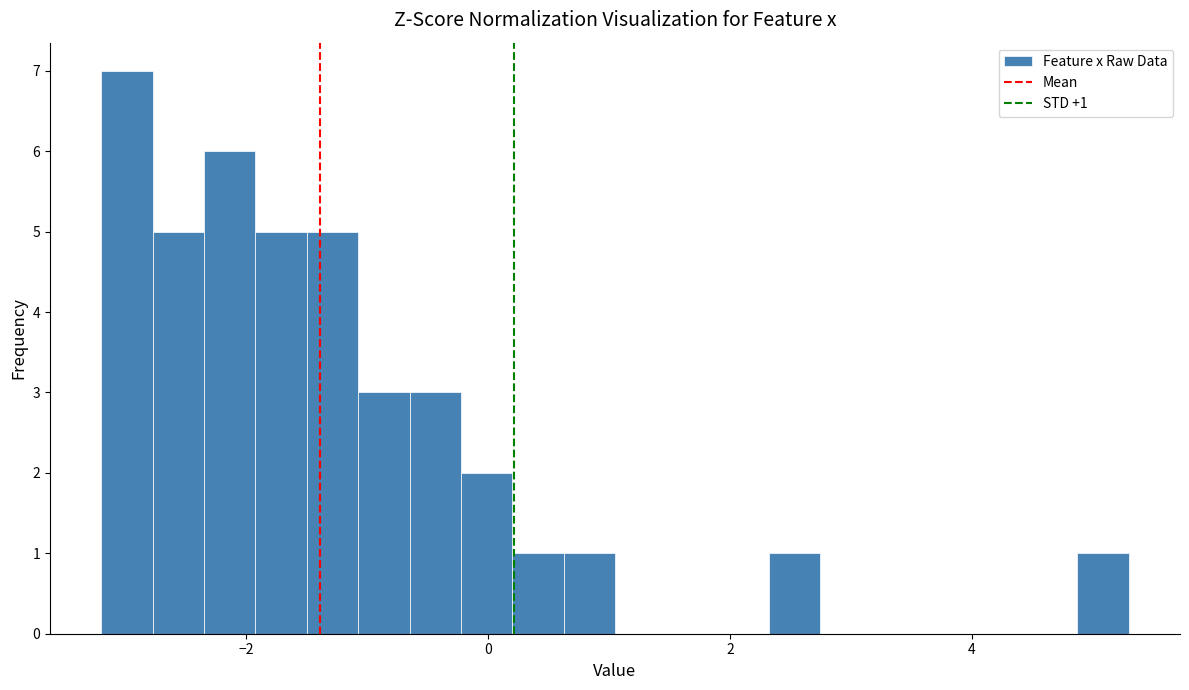

Read against the x-axis, roughly where is the centre of the tallest bar?

-3.0